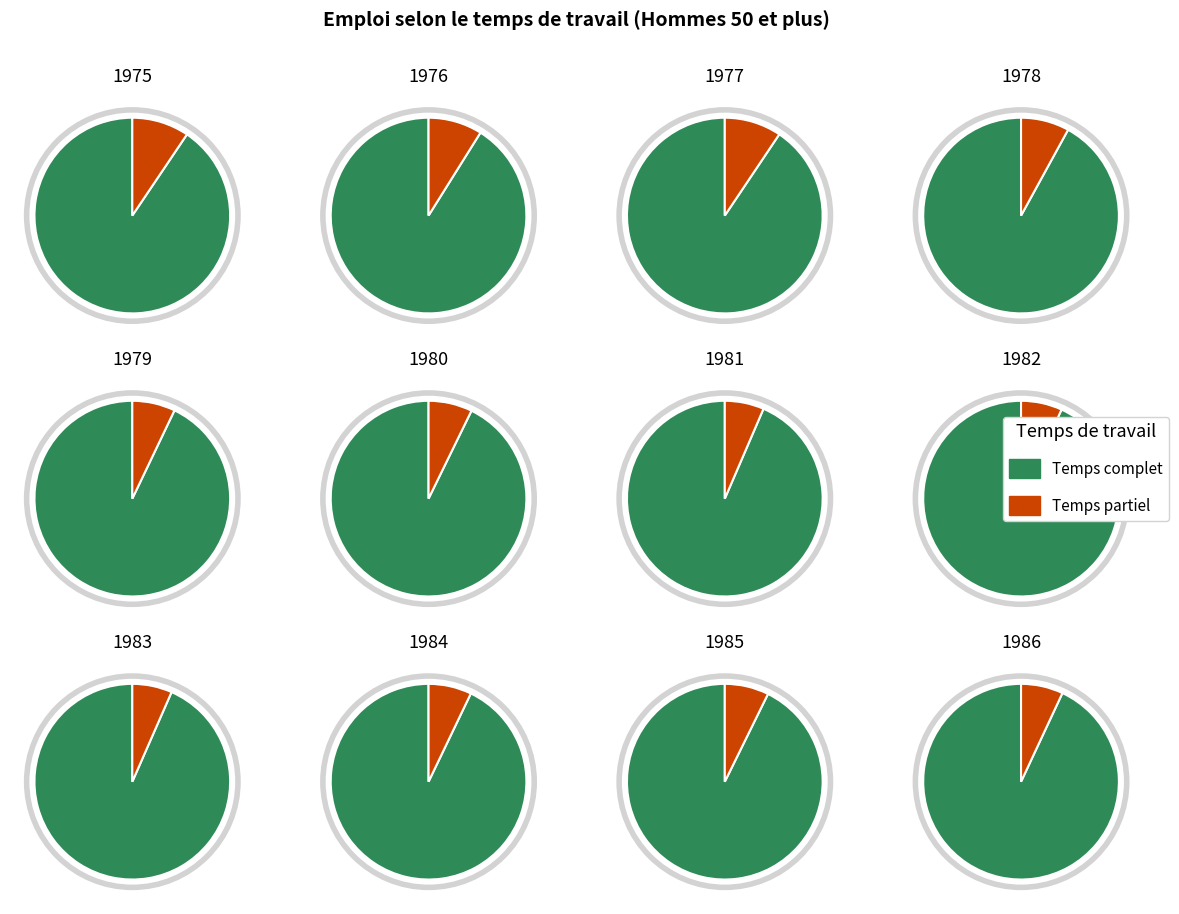

The 1979 slice represents 15% of the pie. True or false?

False